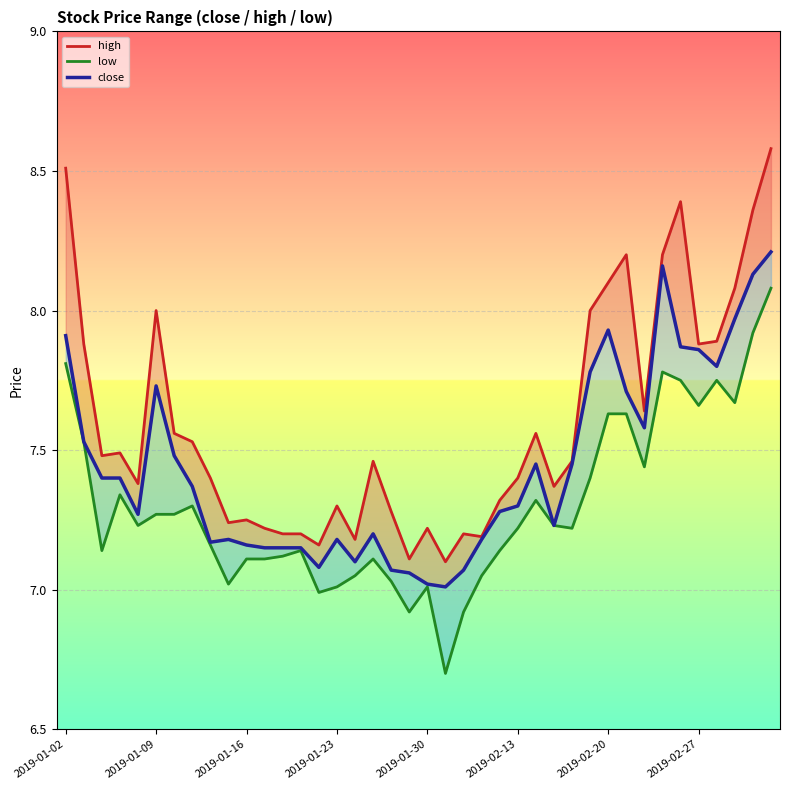

Which category has the highest value in the low series?

39